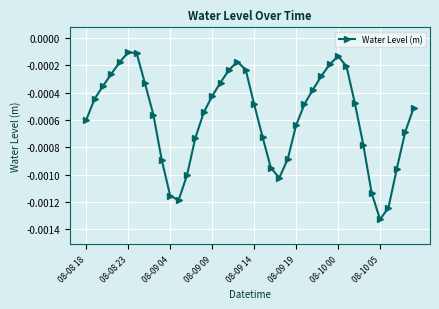

How many interior local valleys (lower than both neighbors) does the data have?

3